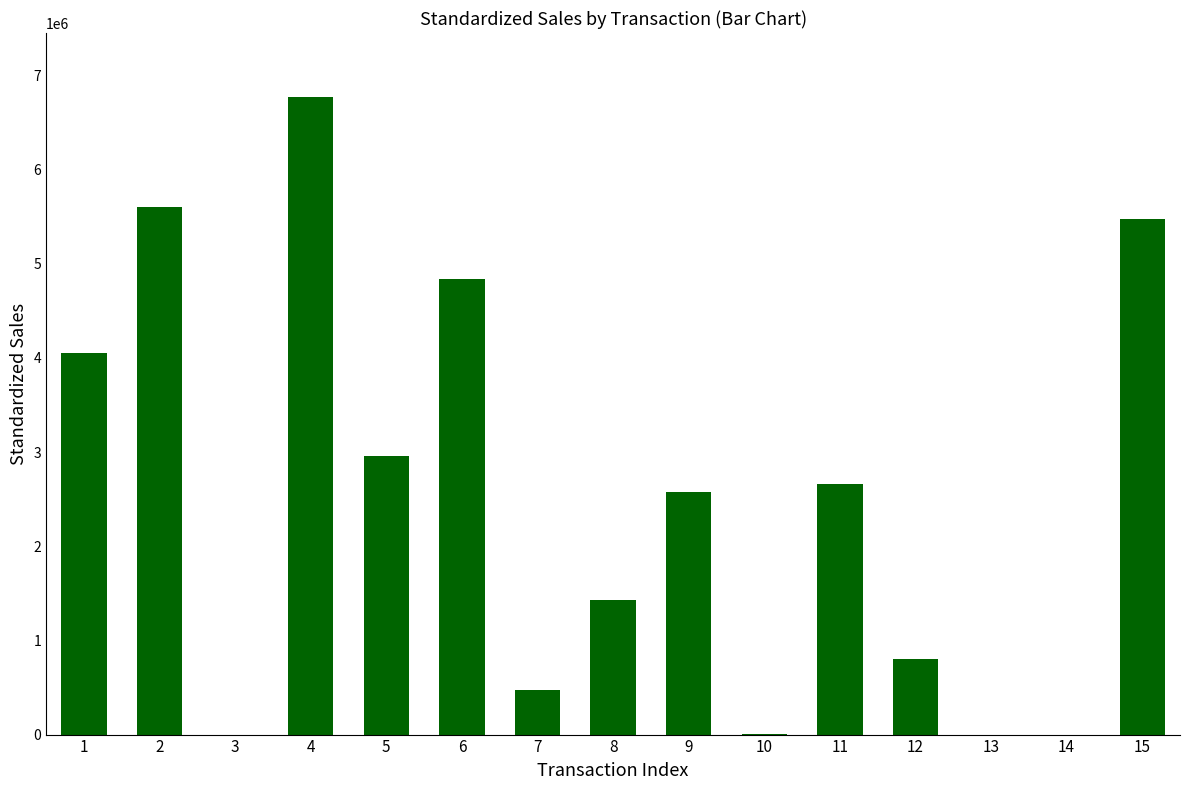

What is the difference between the values at 12 and 4?

5973600